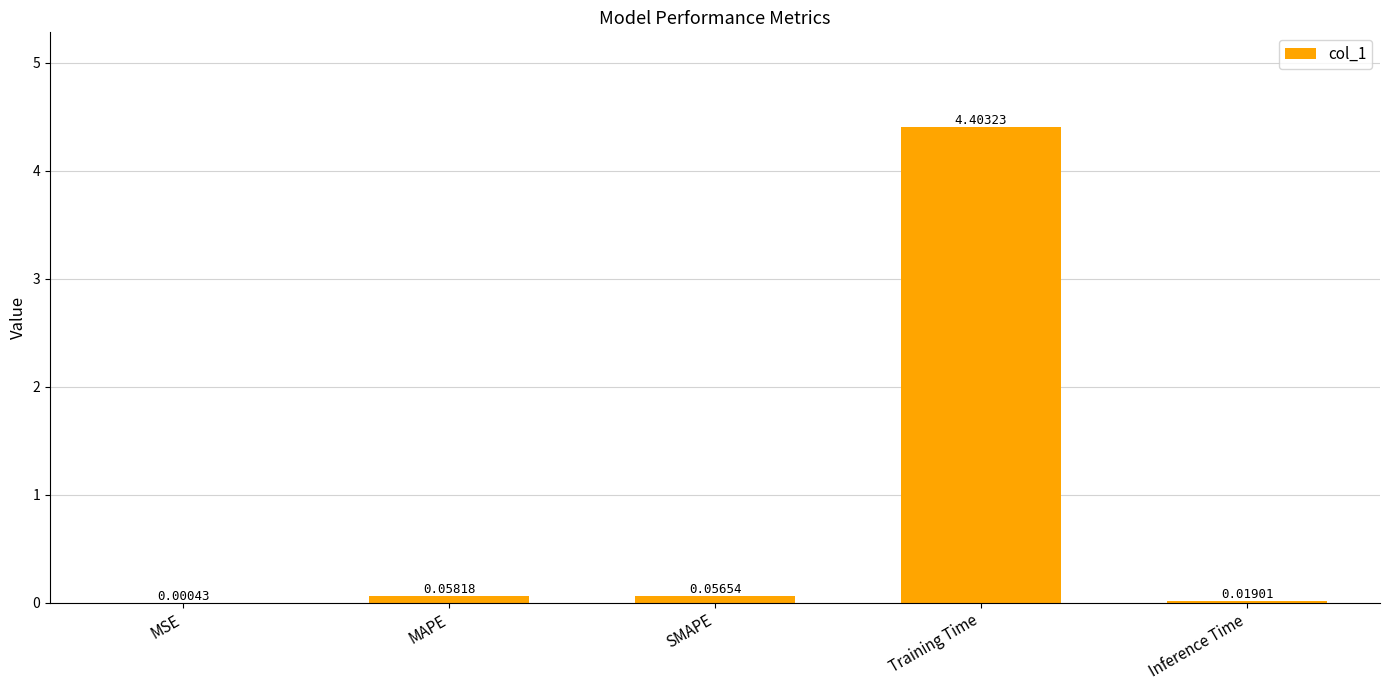

What is the sum of all values?

4.5